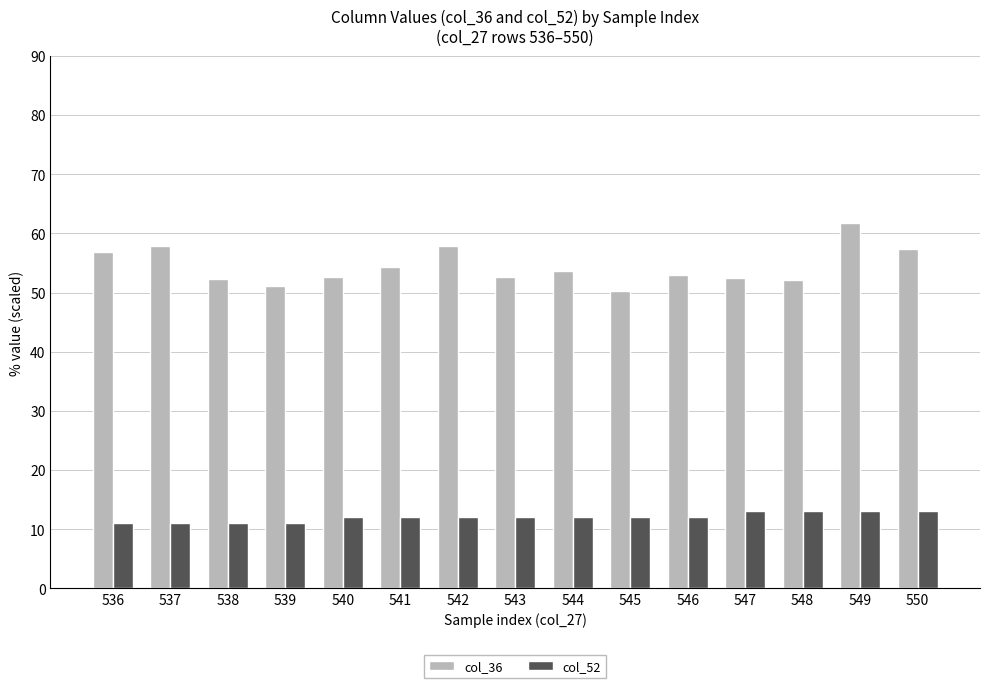

List the series in order of their peak value, lowest first.

col_52, col_36